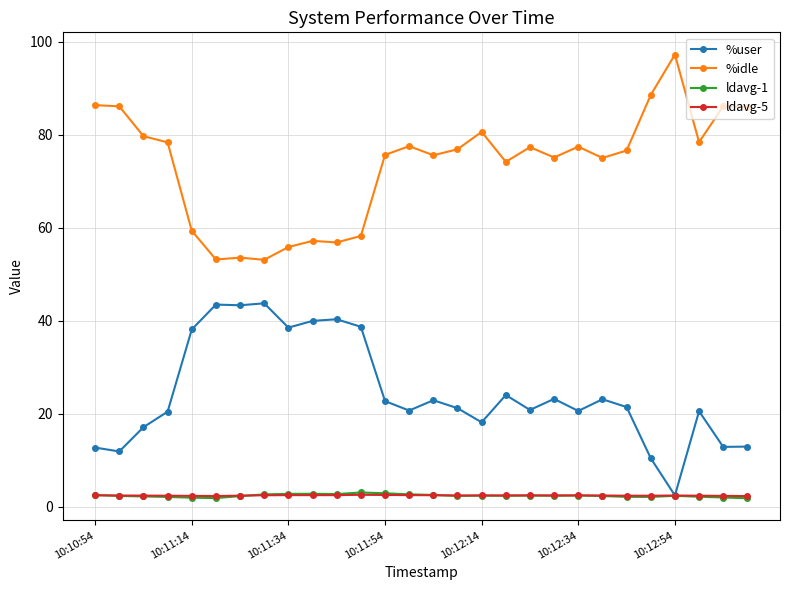

What is the highest value of the ldavg-1 series?

3.1